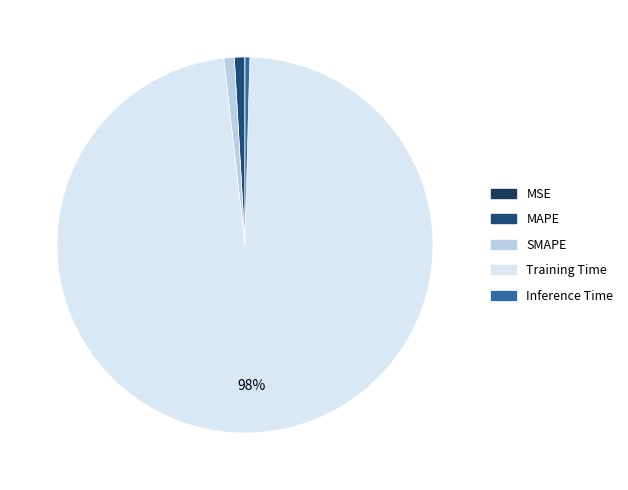

Do Inference Time and MSE together represent more than half of the pie?

No